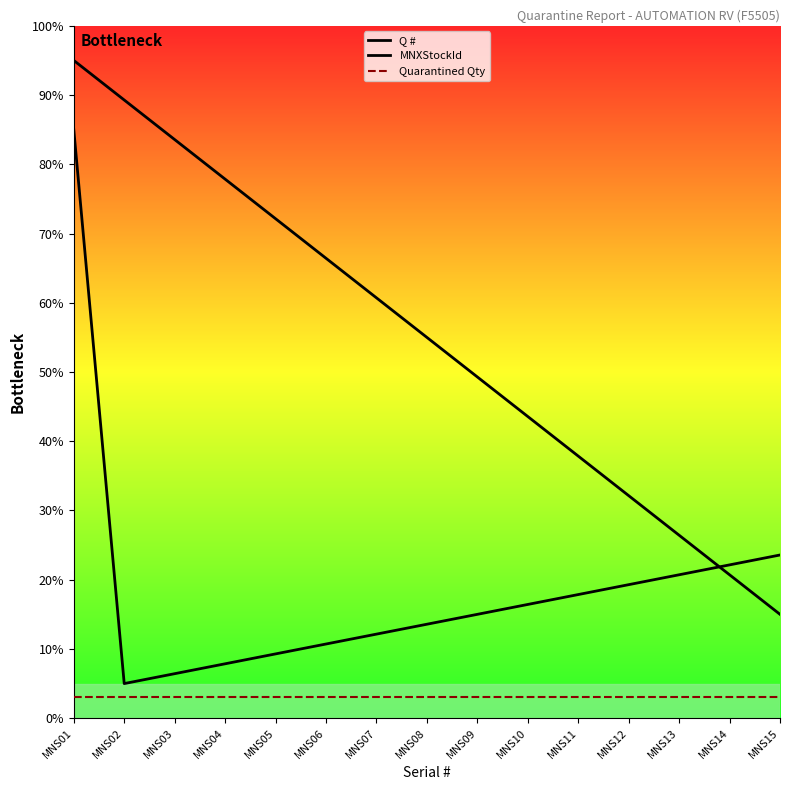

Reading left to right, transcribe all the data shown in this chart.

Q #: 95.0	89.3	83.6	77.9	72.1	66.4	60.7	55.0	49.3	43.6	37.9	32.1	26.4	20.7	15.0
MNXStockId: 85.0	5.0	6.4	7.9	9.3	10.7	12.1	13.6	15.0	16.4	17.9	19.3	20.7	22.1	23.6
Quarantined Qty: 3.0	3.0	3.0	3.0	3.0	3.0	3.0	3.0	3.0	3.0	3.0	3.0	3.0	3.0	3.0